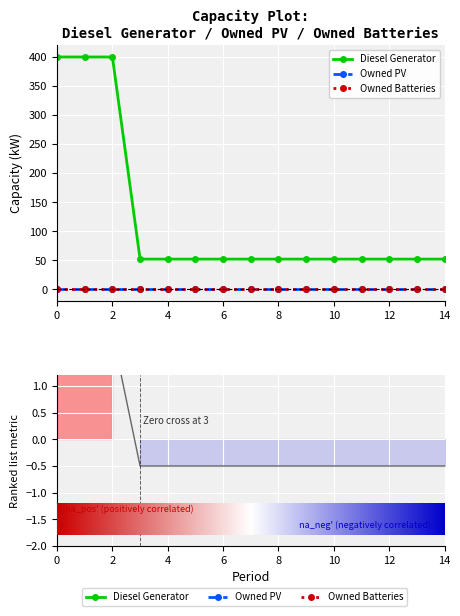

True or false: Owned PV has a value of 0 at 10.

True